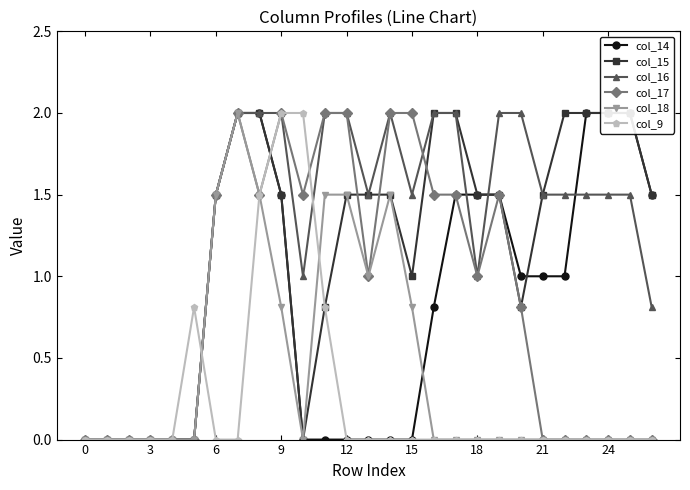

True or false: col_9 has a value of 1.0 at 12.

False